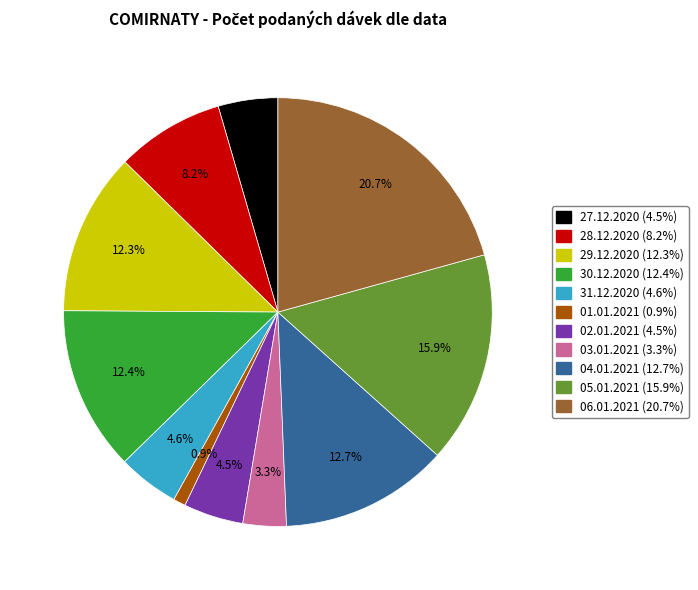

What is the total percentage of 27.12.2020 and 05.01.2021?

20.4%